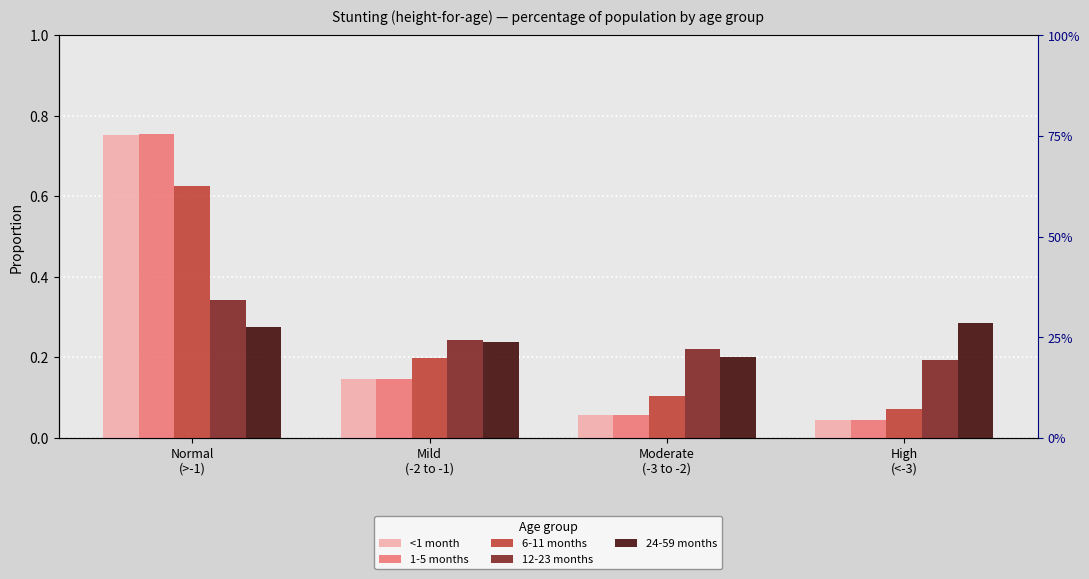

How many data points does each series have?

4